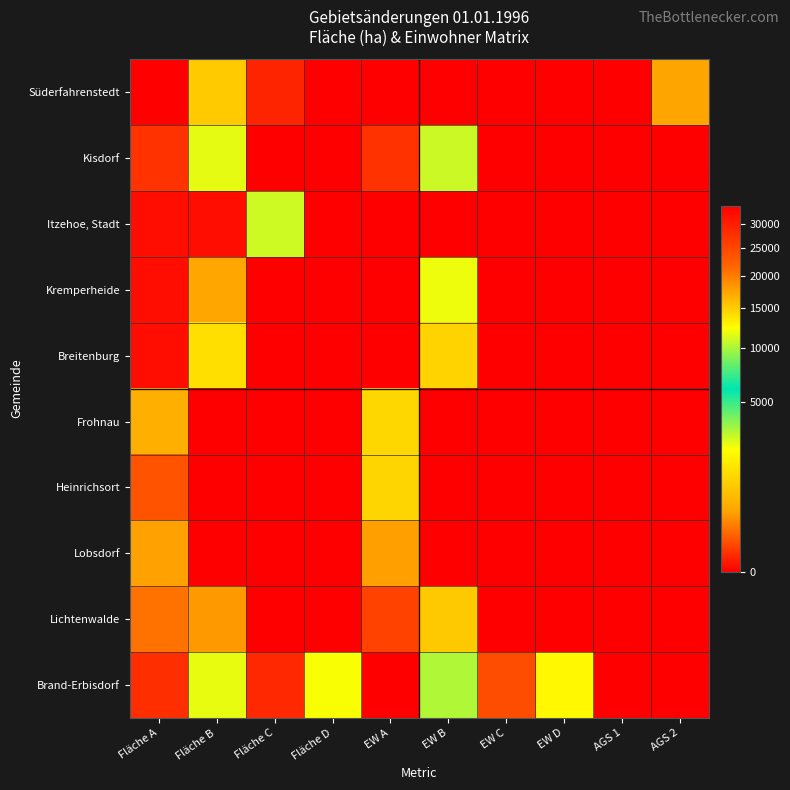

At how many categories does at least one series exceed 594?

7